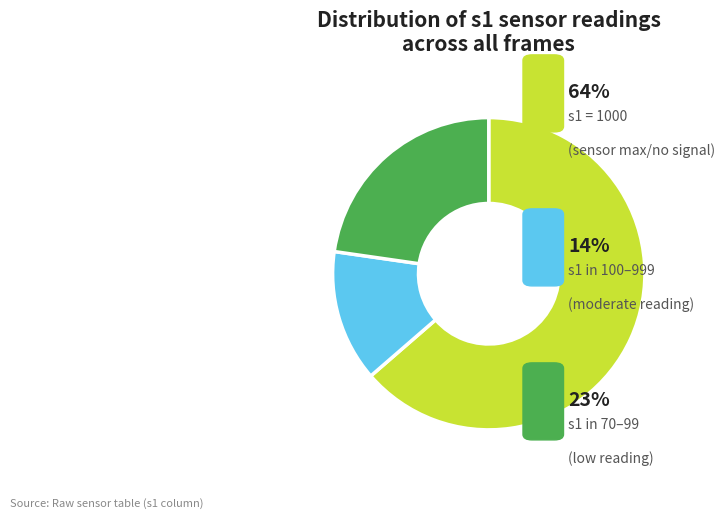

Is there a majority slice in this chart?

Yes